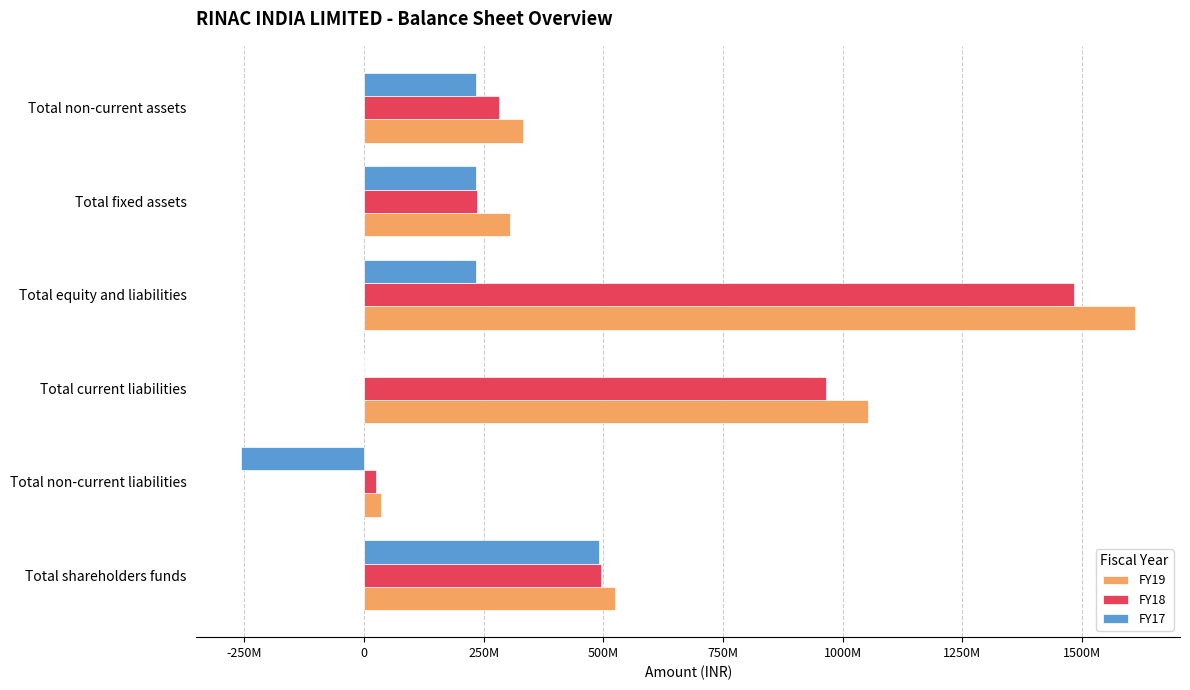

Which series has the largest total across all categories?

FY19